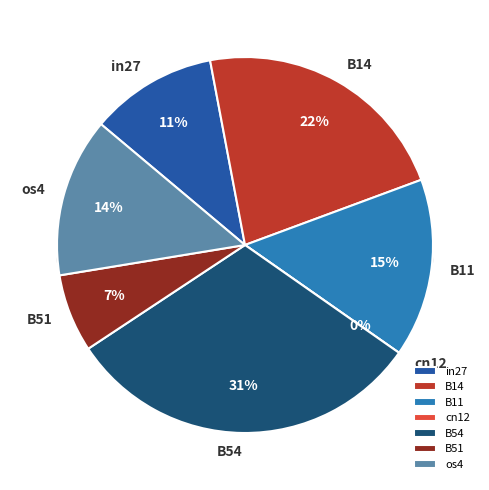

Which slice is the largest?

B54